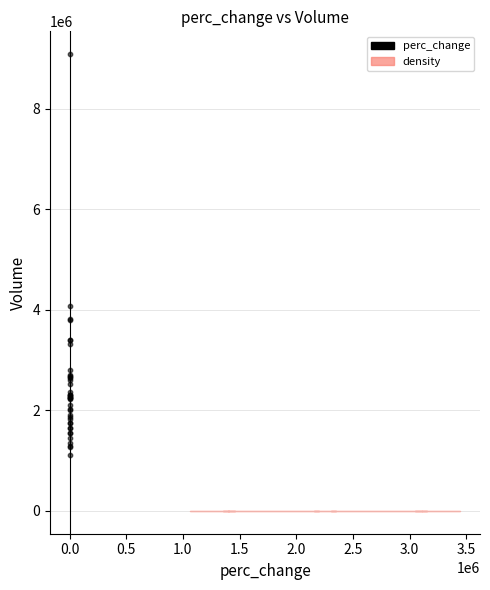

What Y value in the scatter plot is closest to 5097900?

4071800